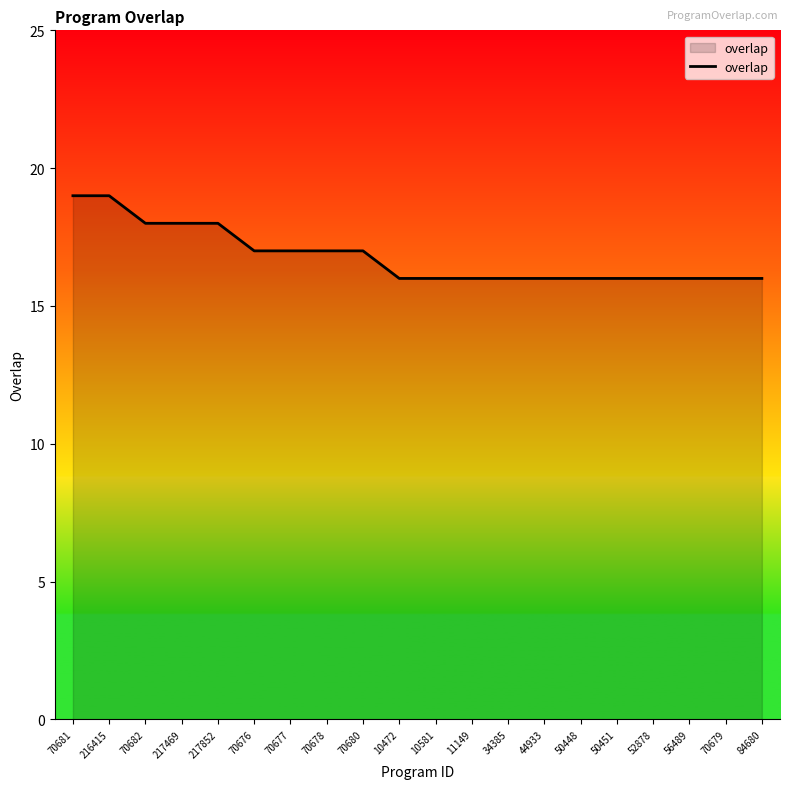

The value at 217852 is 32. True or false?

False